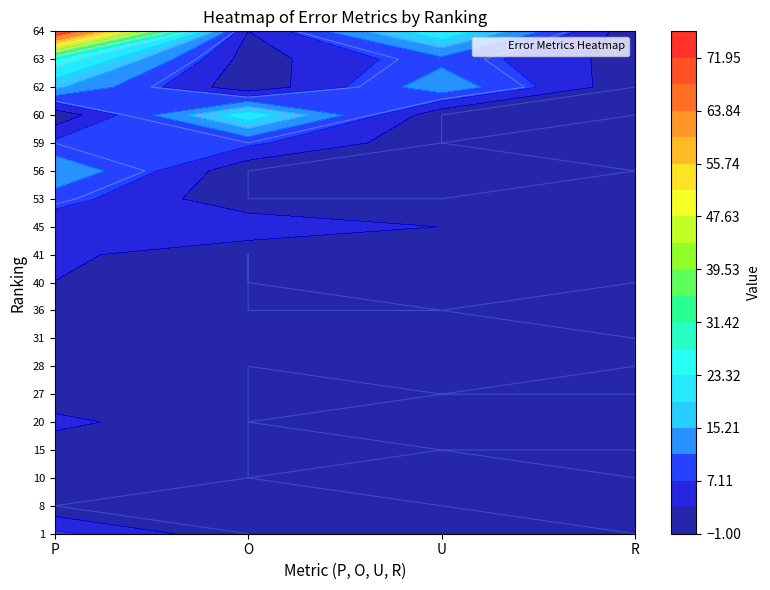

Is it true that 4 equals 1 at 63?

True